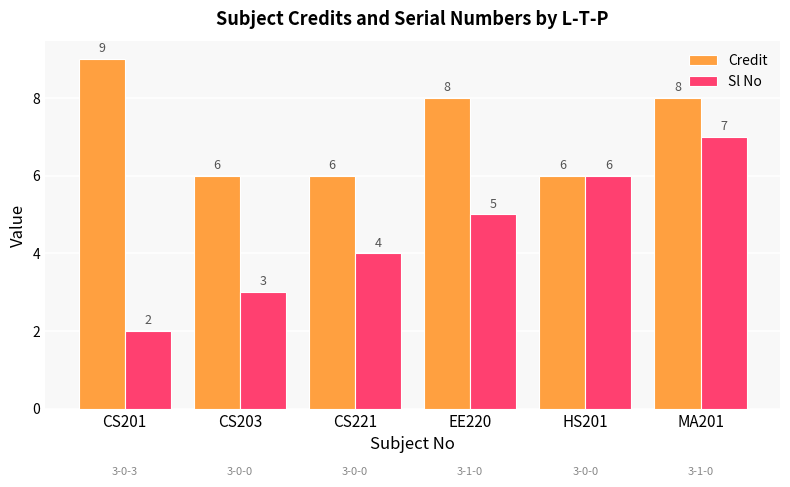

What is the label of the 6th bar from the left?

MA201